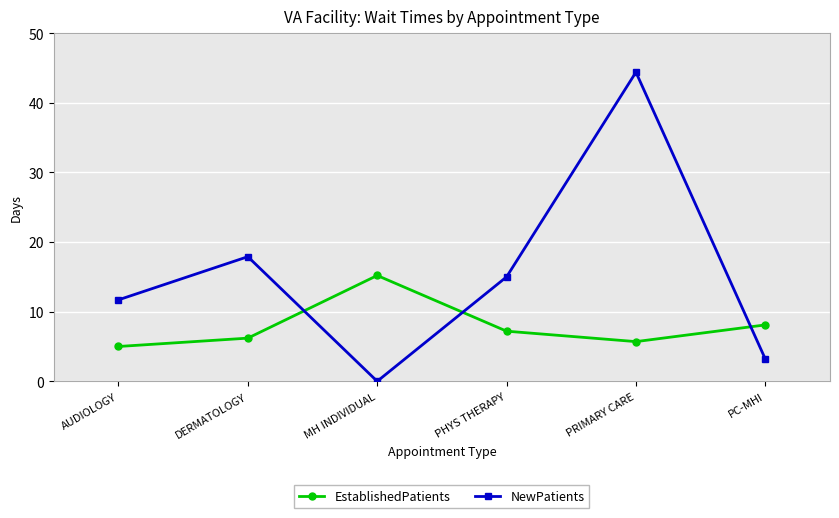

Does the chart have visible grid lines?

Yes